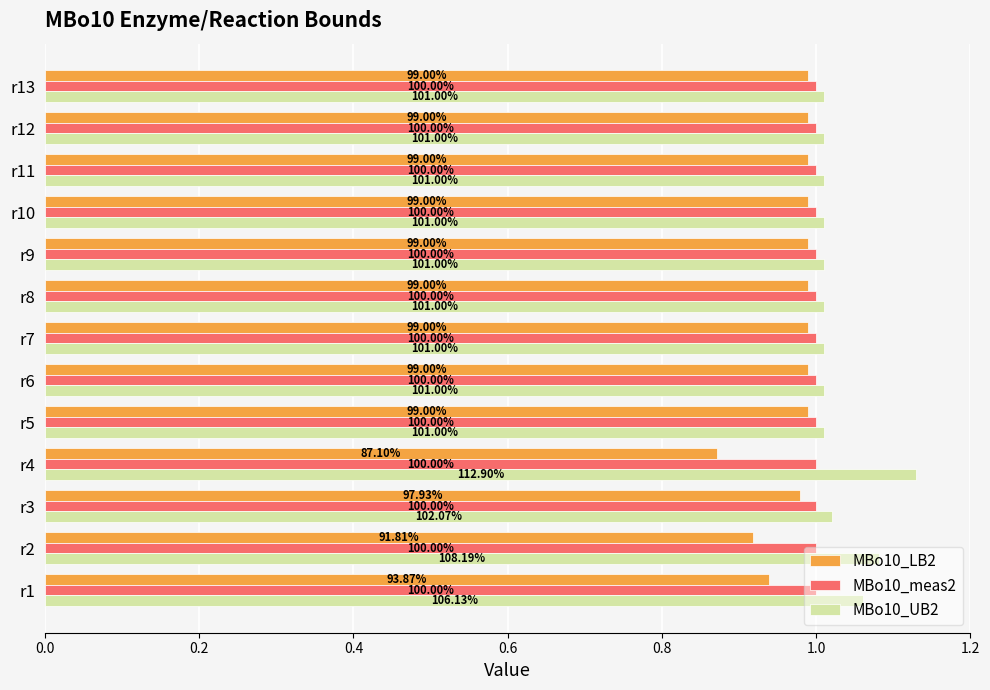

What are all the series names shown in the legend?

MBo10_LB2, MBo10_meas2, MBo10_UB2